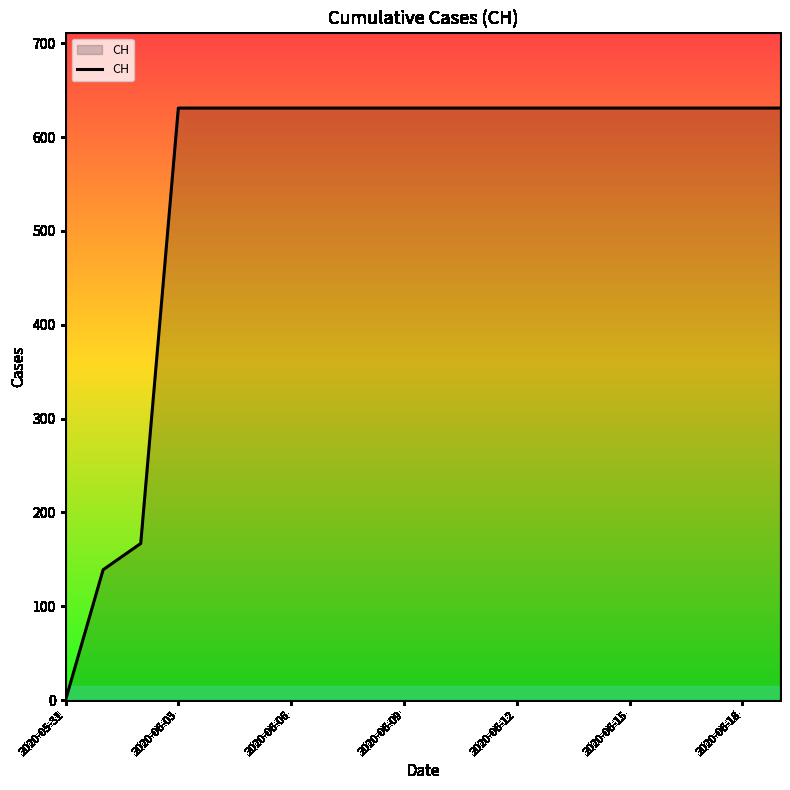

What is the difference between the maximum and minimum values?

631